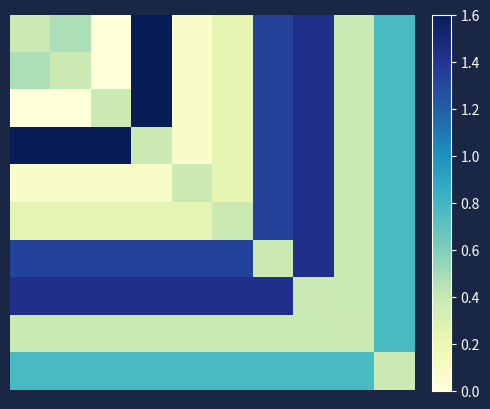

Which label corresponds to the smallest value in the chart?

2